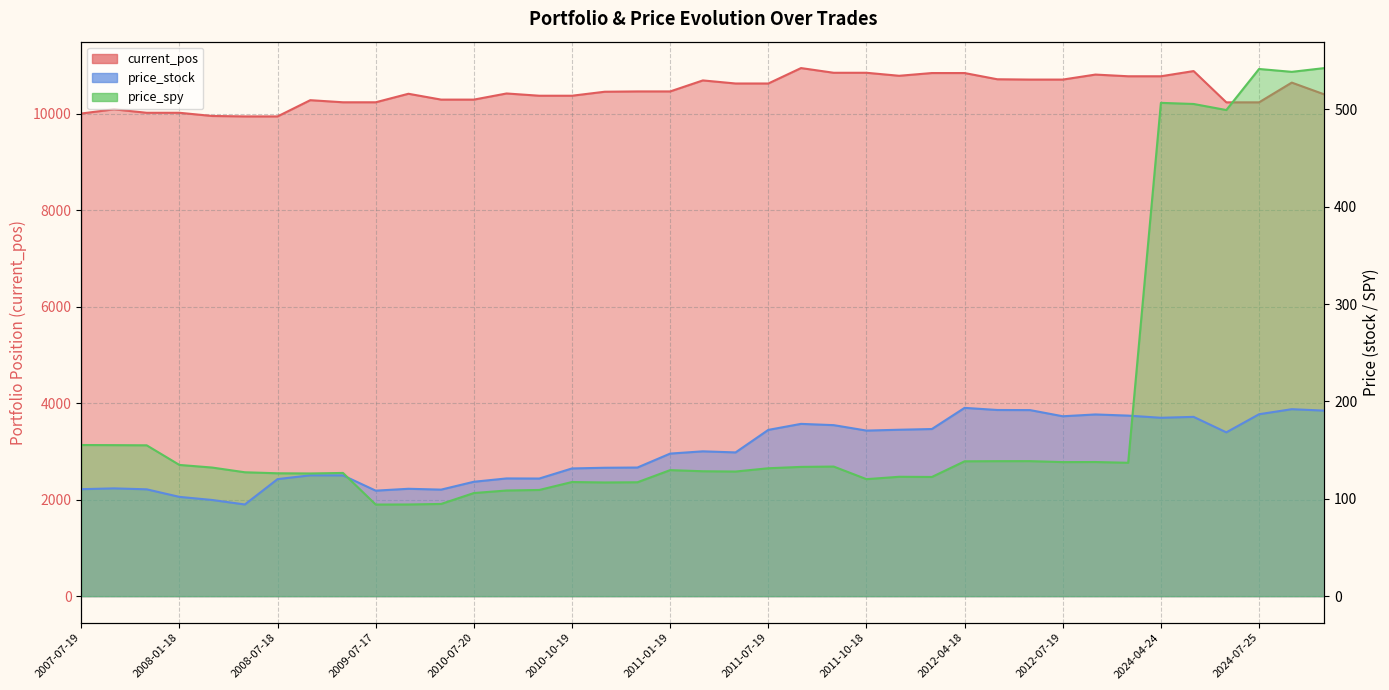

At which category does price_spy reach its first local valley?

2008-07-18
16:00